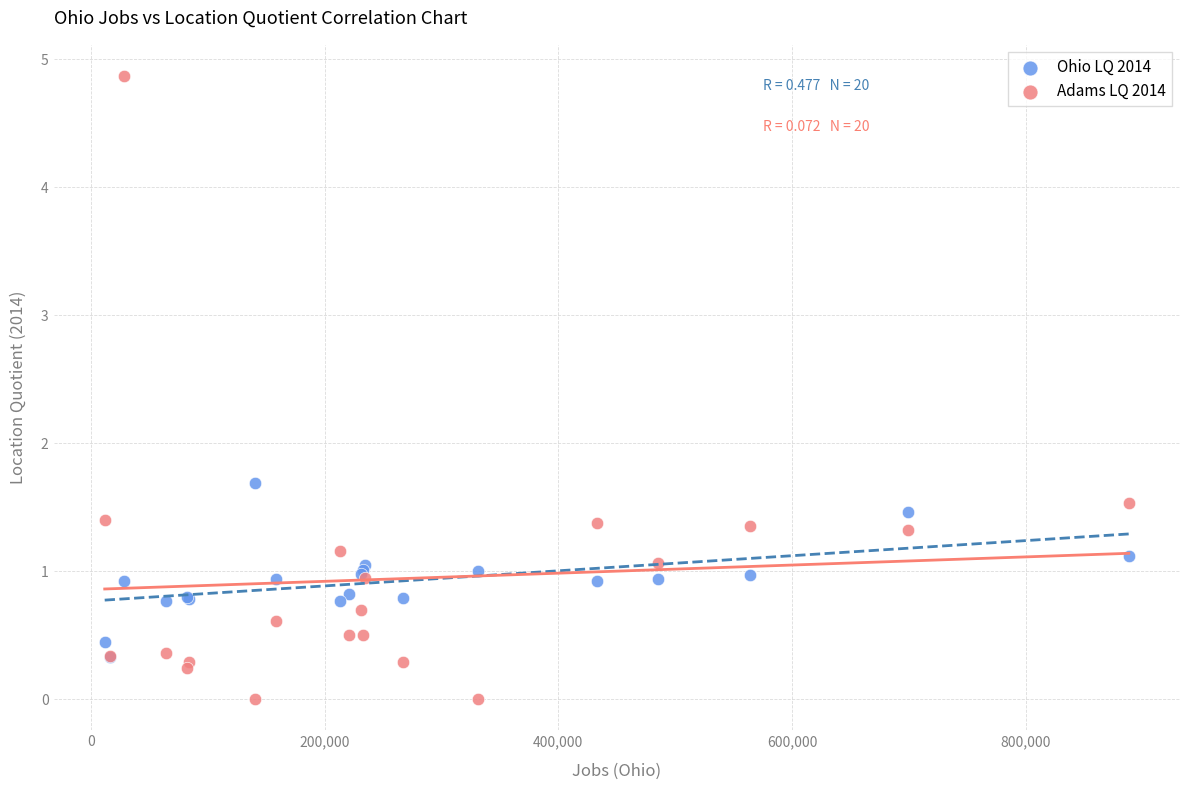

Across all series, what Y value is closest to 2?

1.7